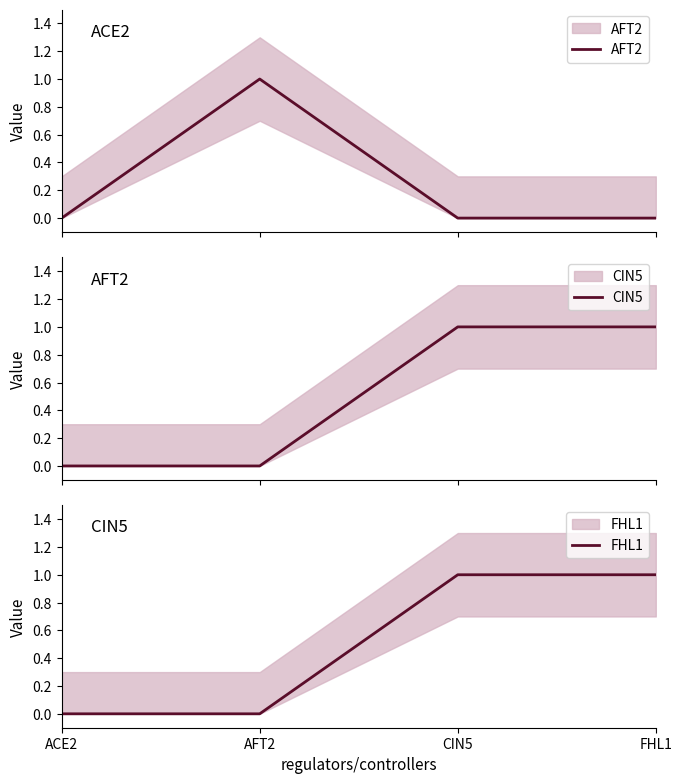

True or false: CIN5 and FHL1 intersect in this chart.

False